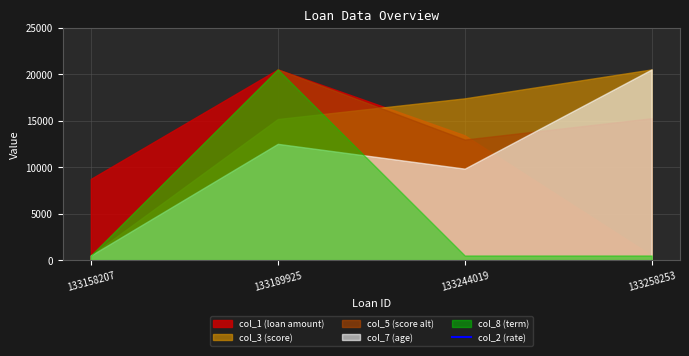

Which label corresponds to the smallest value in the chart?

133189925